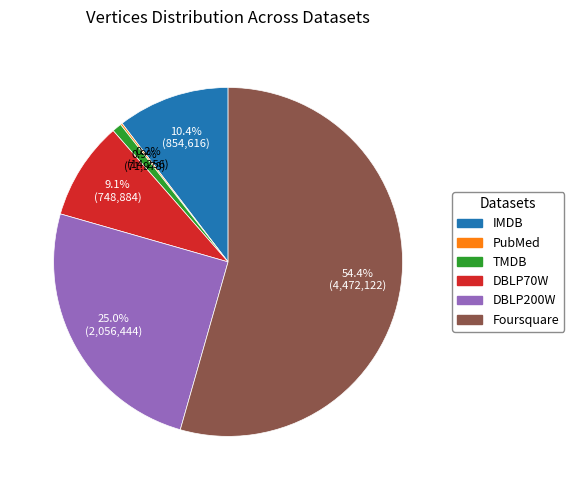

Which category has the biggest portion of the pie?

Foursquare